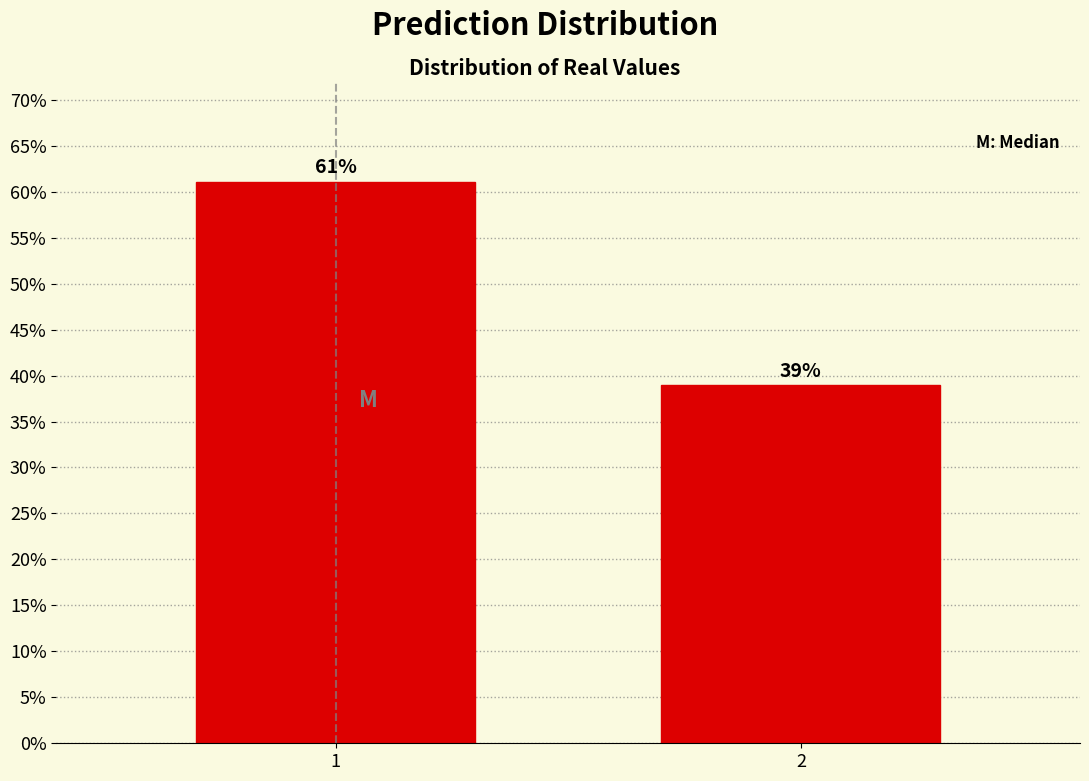

Are the bars horizontal?

No